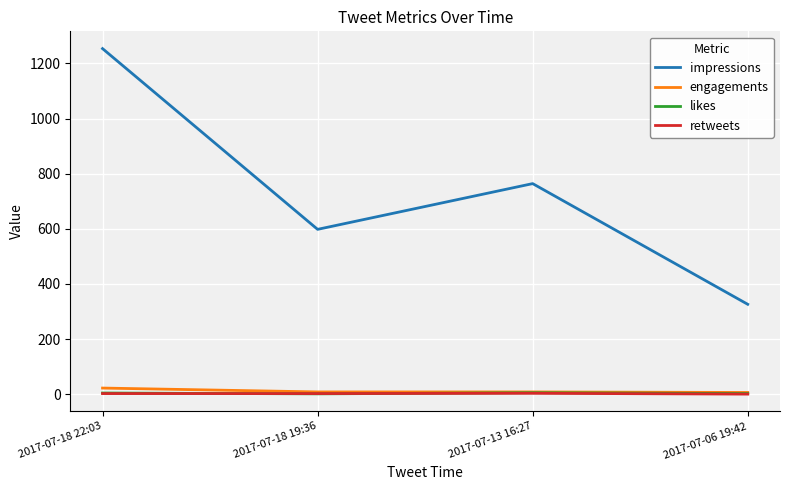

Which category has the highest value across all series?

2017-07-18 22:03